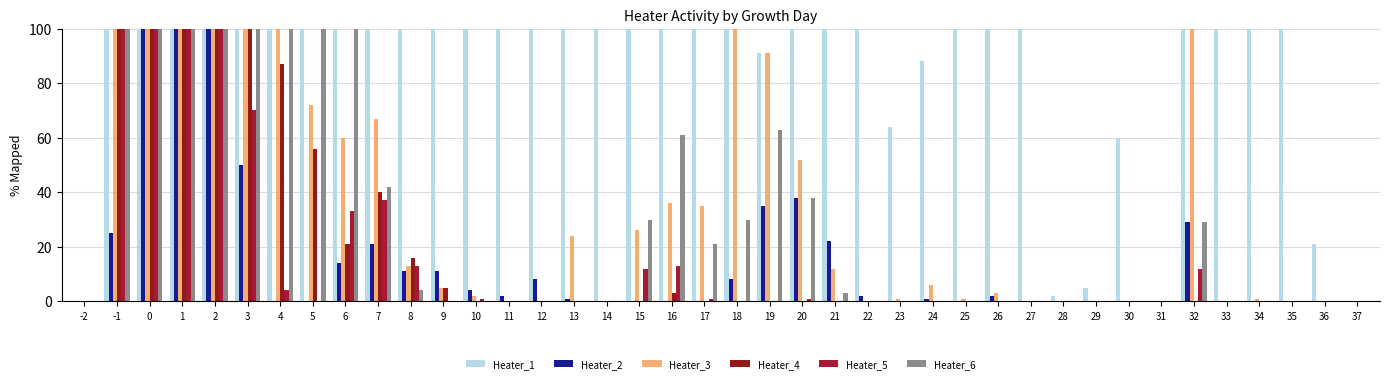

The Heater_1 series shows 34 at 36. True or false?

False